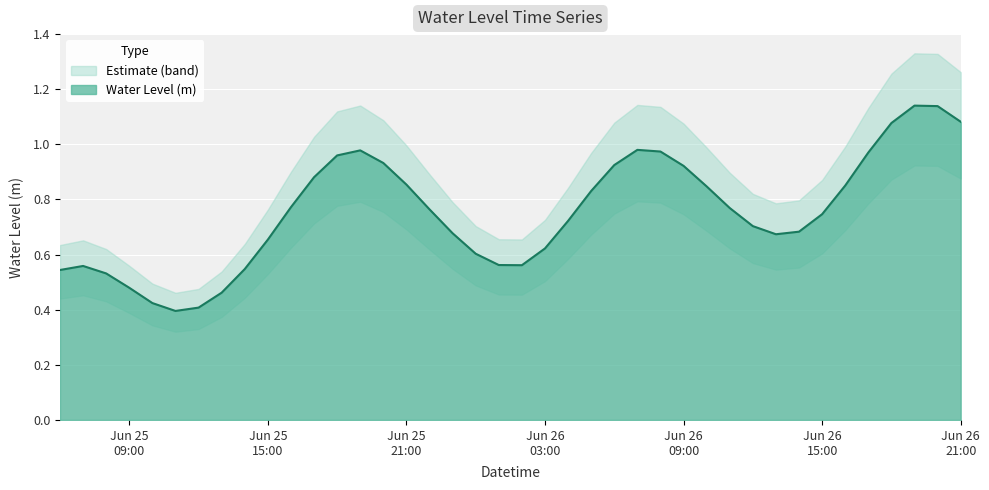

How many points are lower than both their immediate neighbors (excluding endpoints)?

3